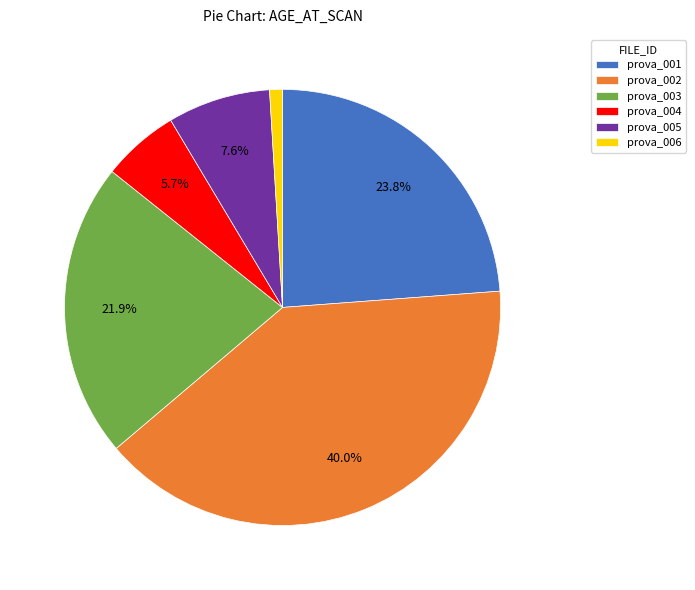

Which slice is the largest?

prova_002